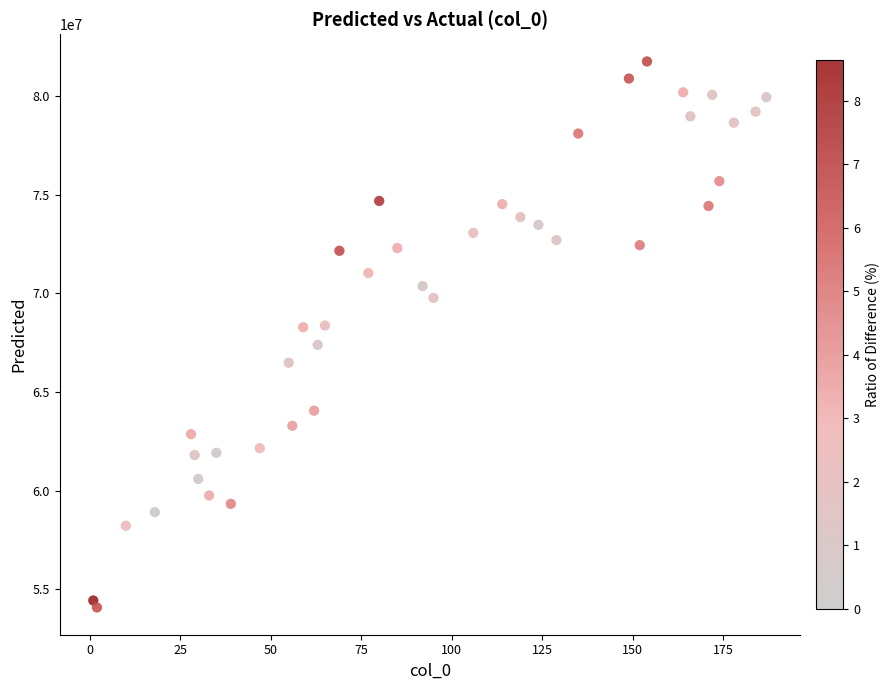

What is the range of Y values (max minus min)?

27687002.7